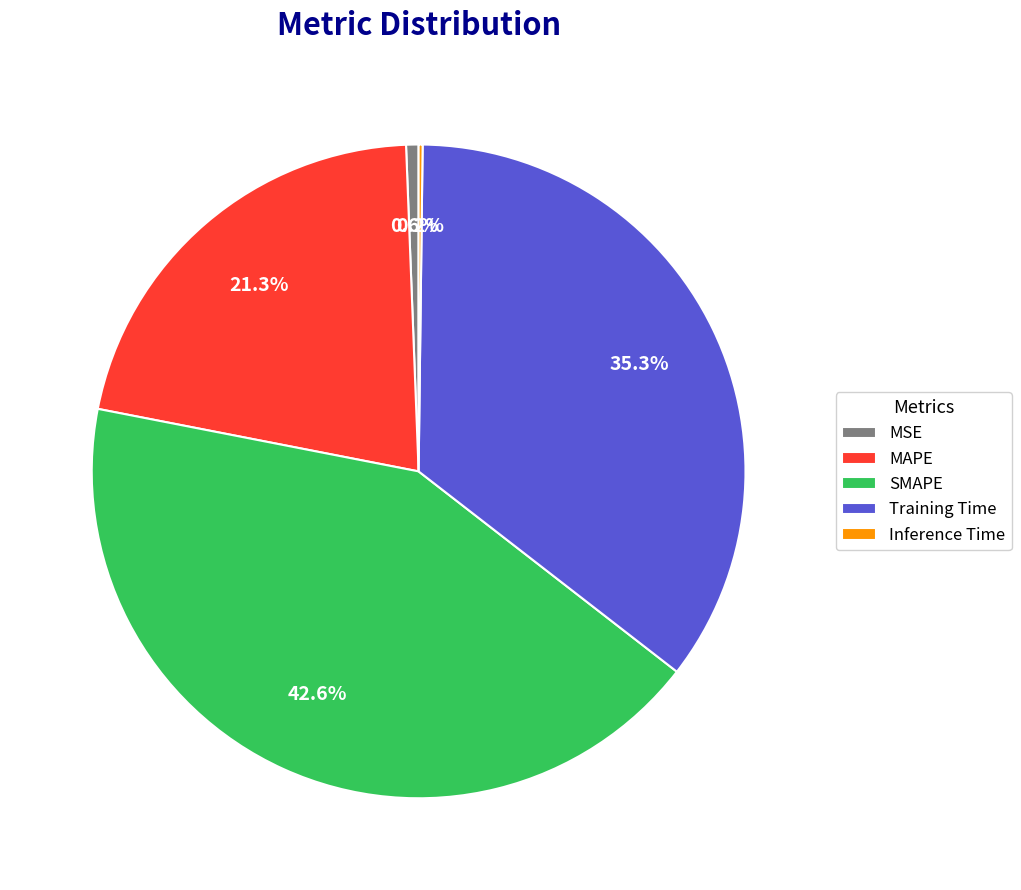

Which slice is the largest?

SMAPE